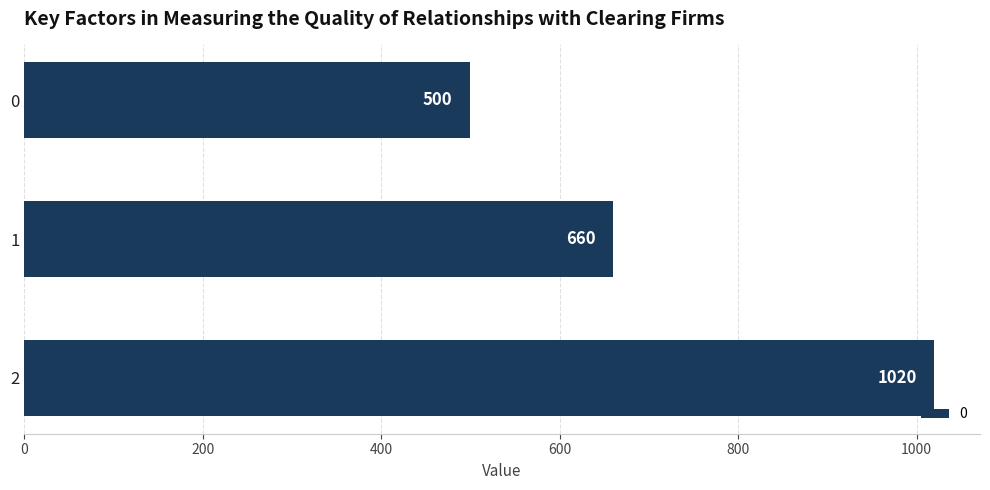

How many categories are shown in the chart?

3